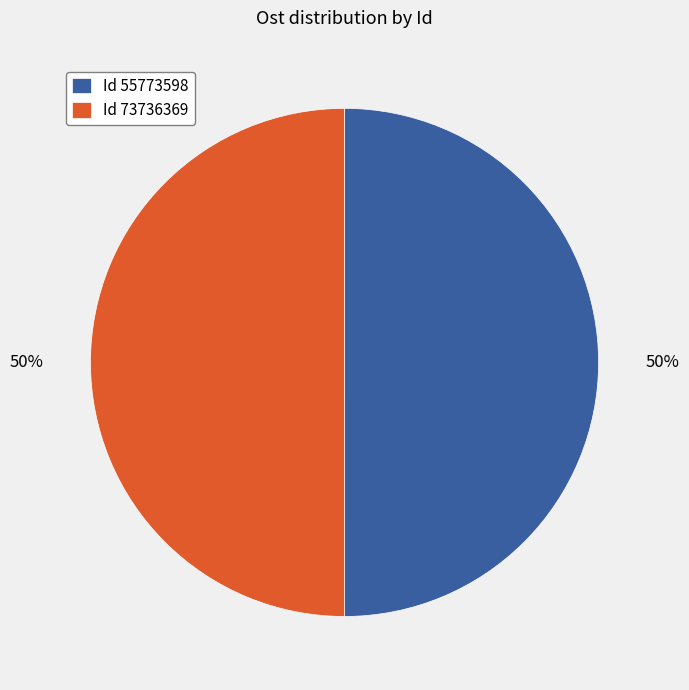

Is it true that Id 55773598 is 50% of the pie?

True